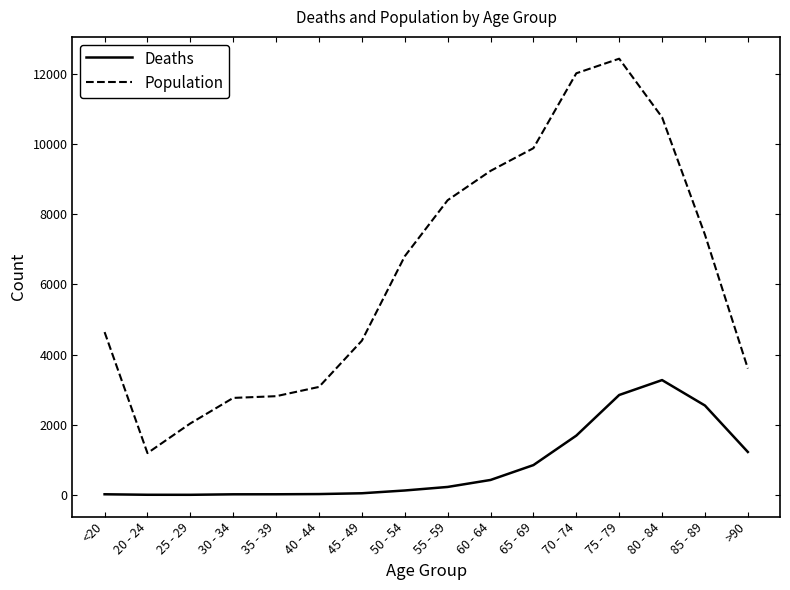

True or false: Deaths and Population intersect in this chart.

False